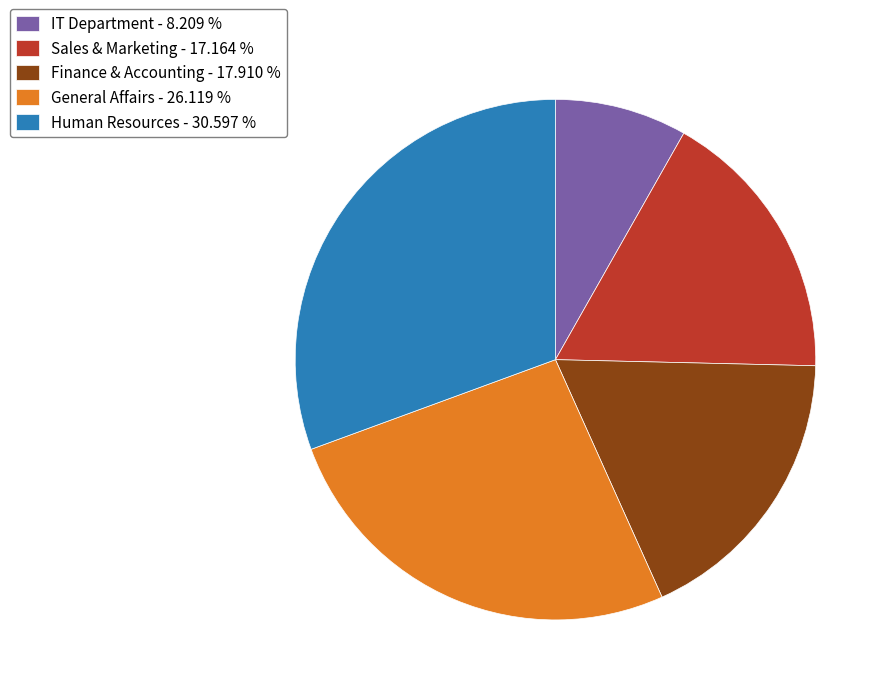

Does any single category account for the majority?

No